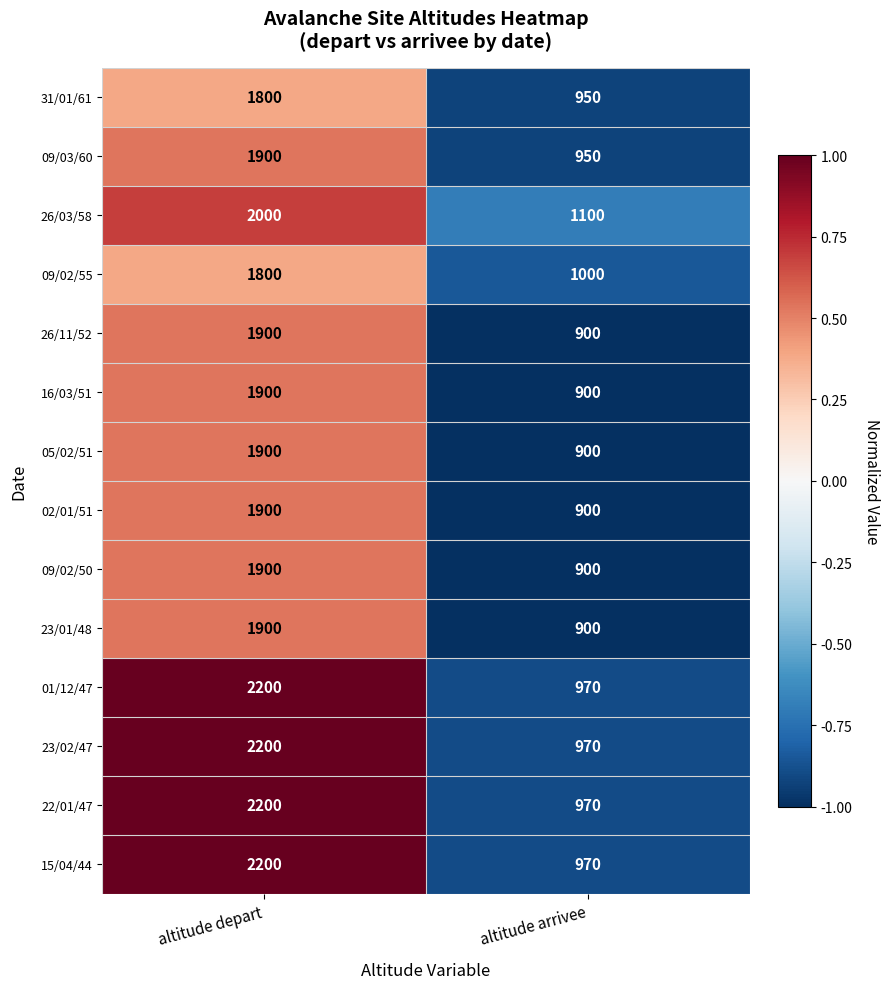

Reading right to left, list all the values displayed in this chart.

31/01/61: altitude arrivee=950	altitude depart=1800
09/03/60: altitude arrivee=950	altitude depart=1900
26/03/58: altitude arrivee=1100	altitude depart=2000
09/02/55: altitude arrivee=1000	altitude depart=1800
26/11/52: altitude arrivee=900	altitude depart=1900
16/03/51: altitude arrivee=900	altitude depart=1900
05/02/51: altitude arrivee=900	altitude depart=1900
02/01/51: altitude arrivee=900	altitude depart=1900
09/02/50: altitude arrivee=900	altitude depart=1900
23/01/48: altitude arrivee=900	altitude depart=1900
01/12/47: altitude arrivee=970	altitude depart=2200
23/02/47: altitude arrivee=970	altitude depart=2200
22/01/47: altitude arrivee=970	altitude depart=2200
15/04/44: altitude arrivee=970	altitude depart=2200